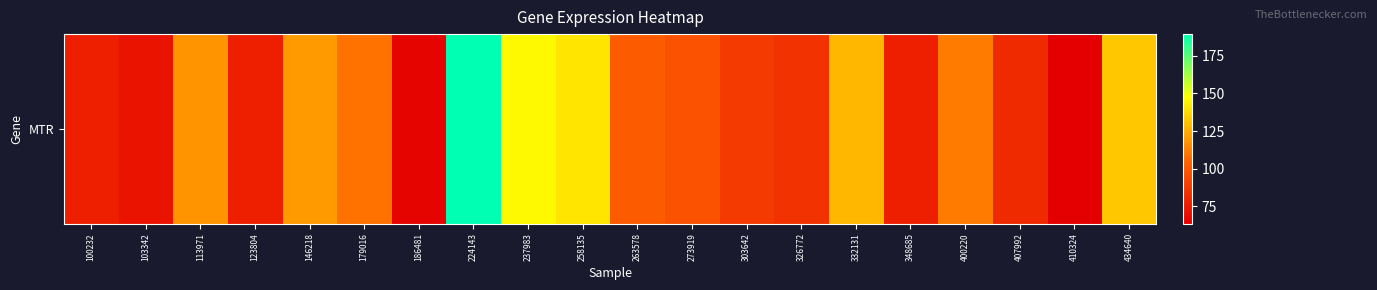

What is the ratio of the value at 237983 to the value at 410324?

2.3